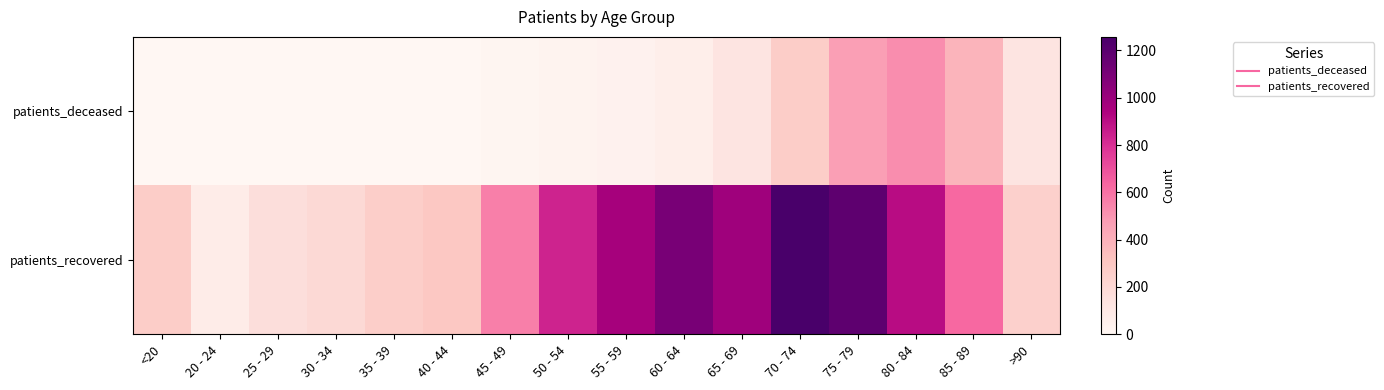

Which series has the largest range (max minus min)?

patients_recovered